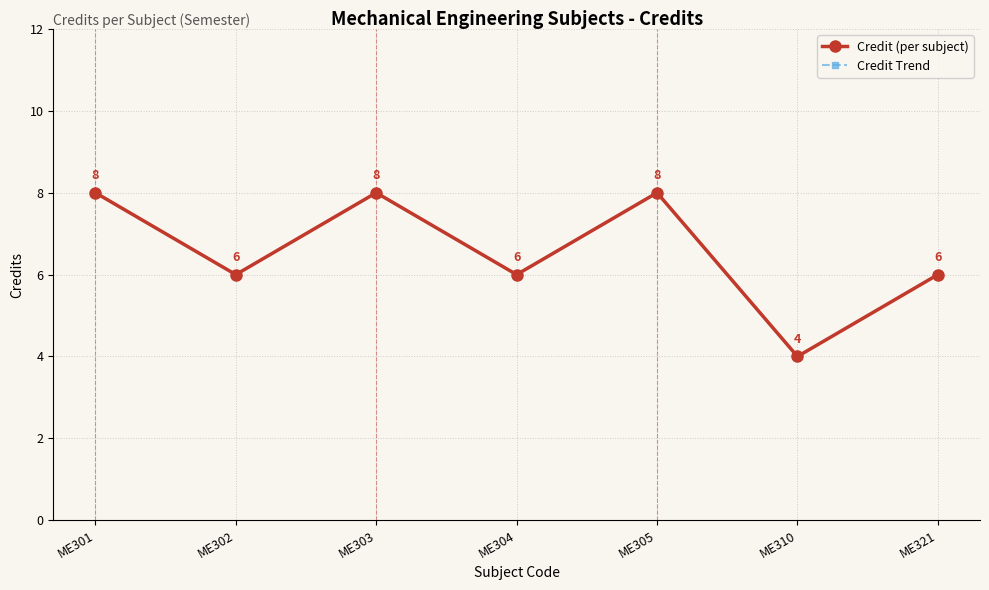

What is the value of the Credit (per subject) point at the 7th from the left?

6